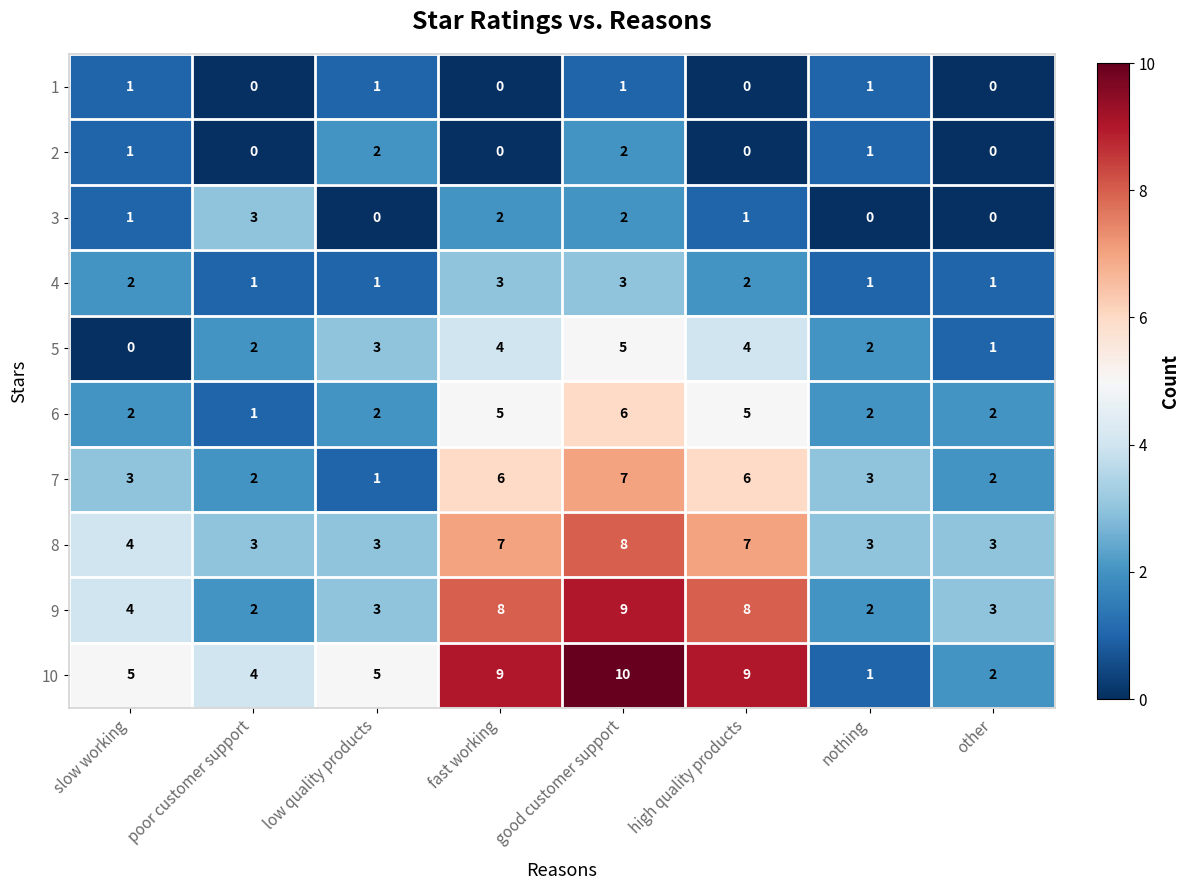

Read the 4 value at fast working.

3